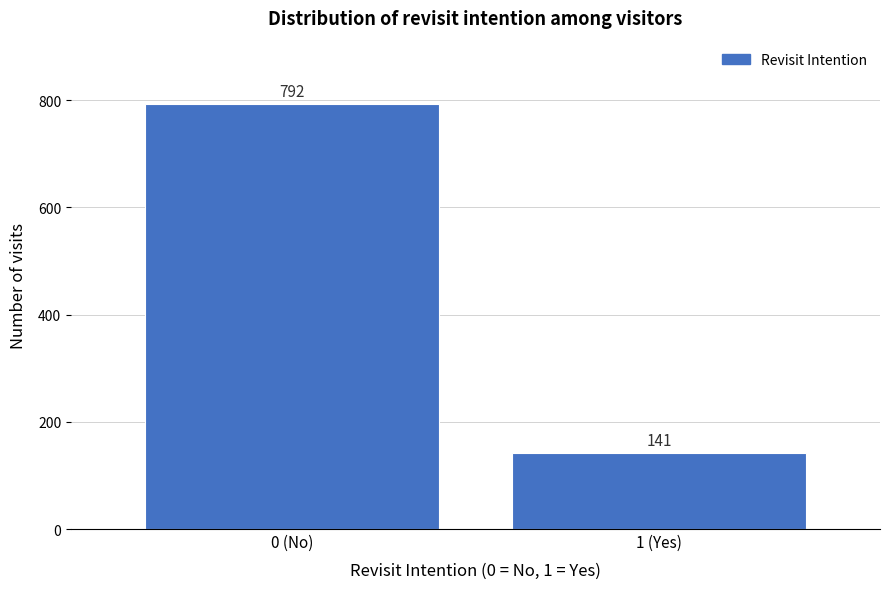

Reading right to left, what are all the values shown in this chart?

141	792